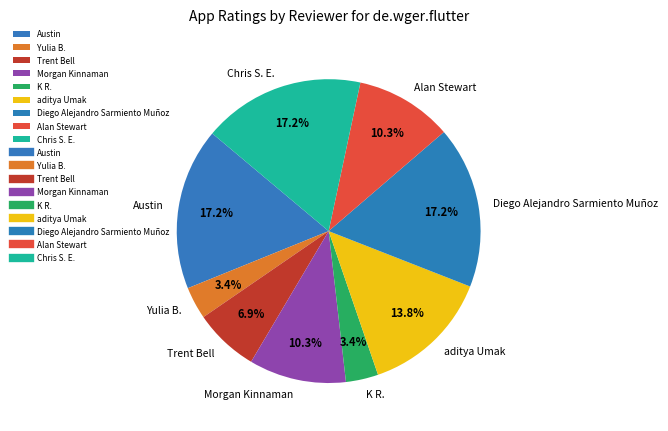

Which has a higher value, Morgan Kinnaman or Chris S. E.?

Chris S. E.